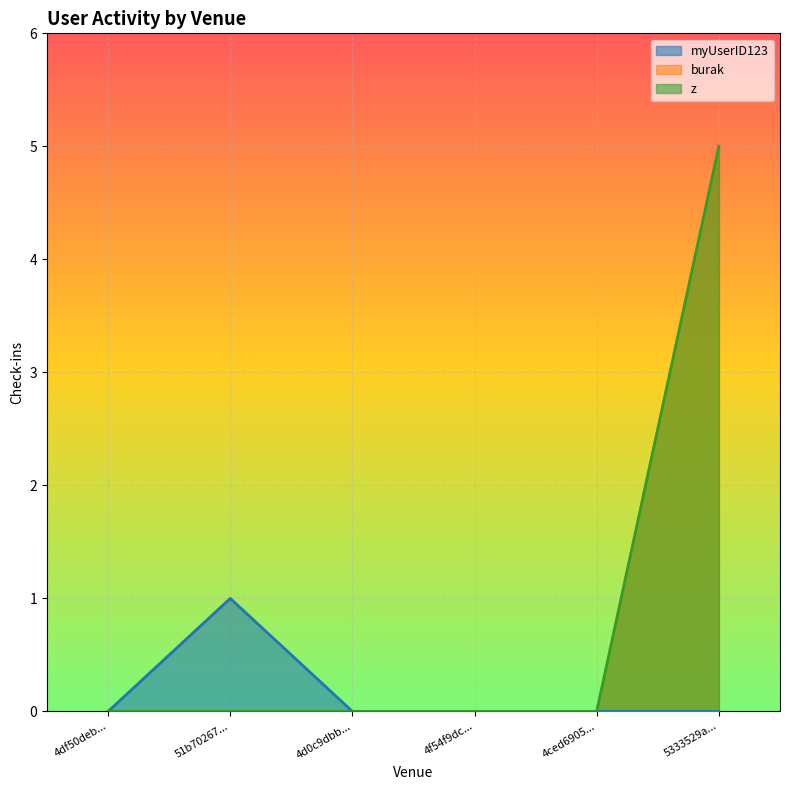

What is the sum of the myUserID123 values at 51b70267... and 5333529a...?

1